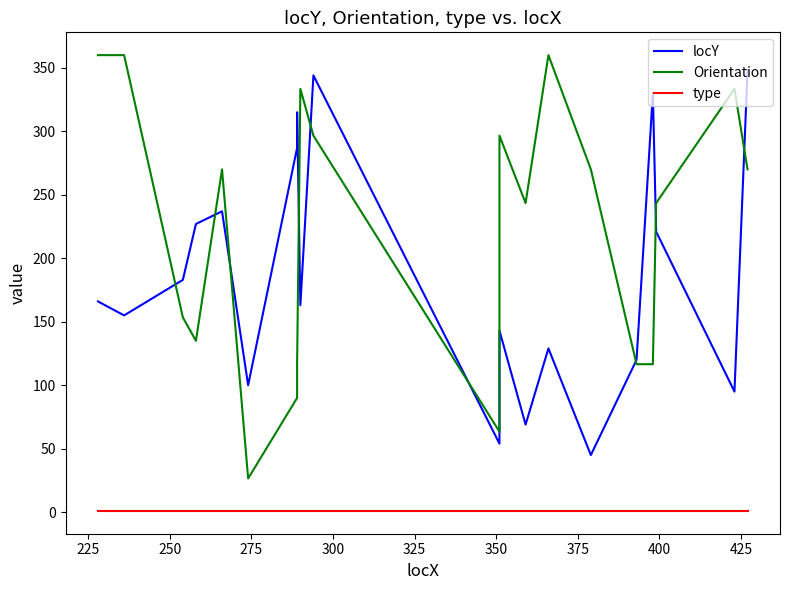

The locY series shows 41.1 at 400. True or false?

False